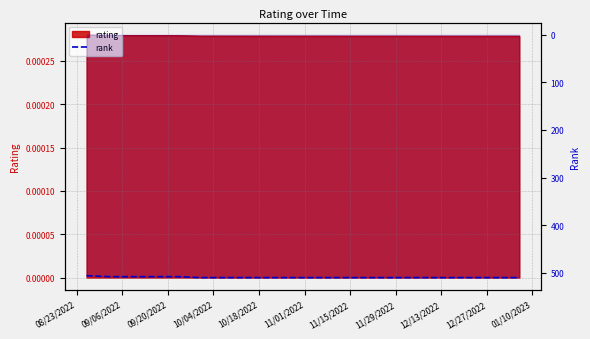

The chart shows a value of 510 at 12/13/2022. True or false?

True